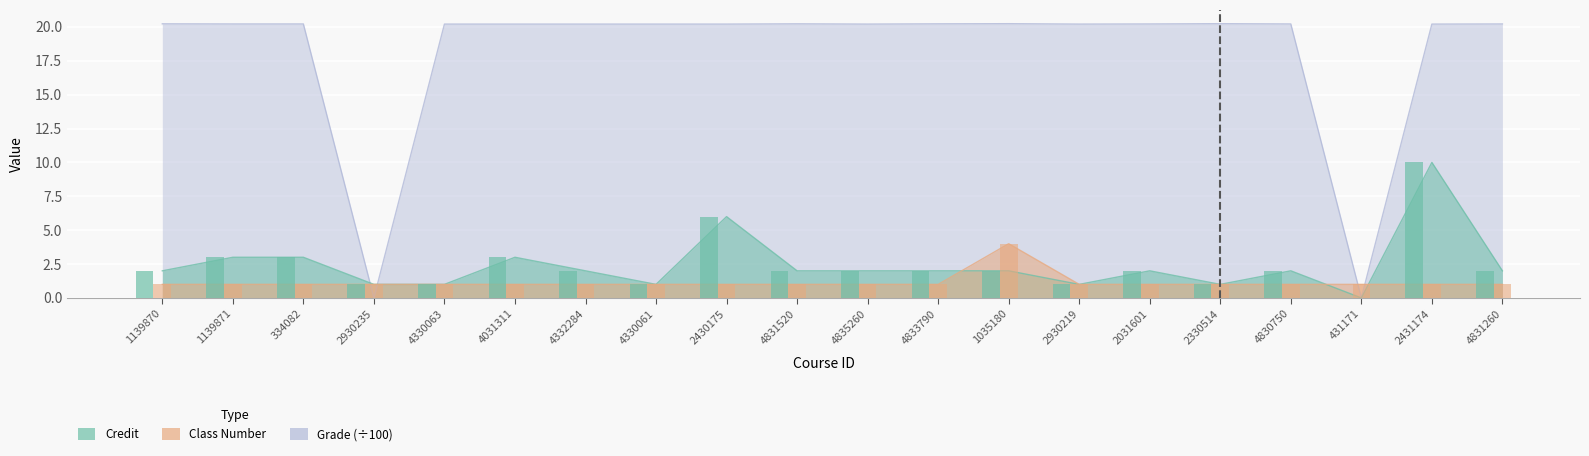

What is the total value across all series at 4831260?

23.2